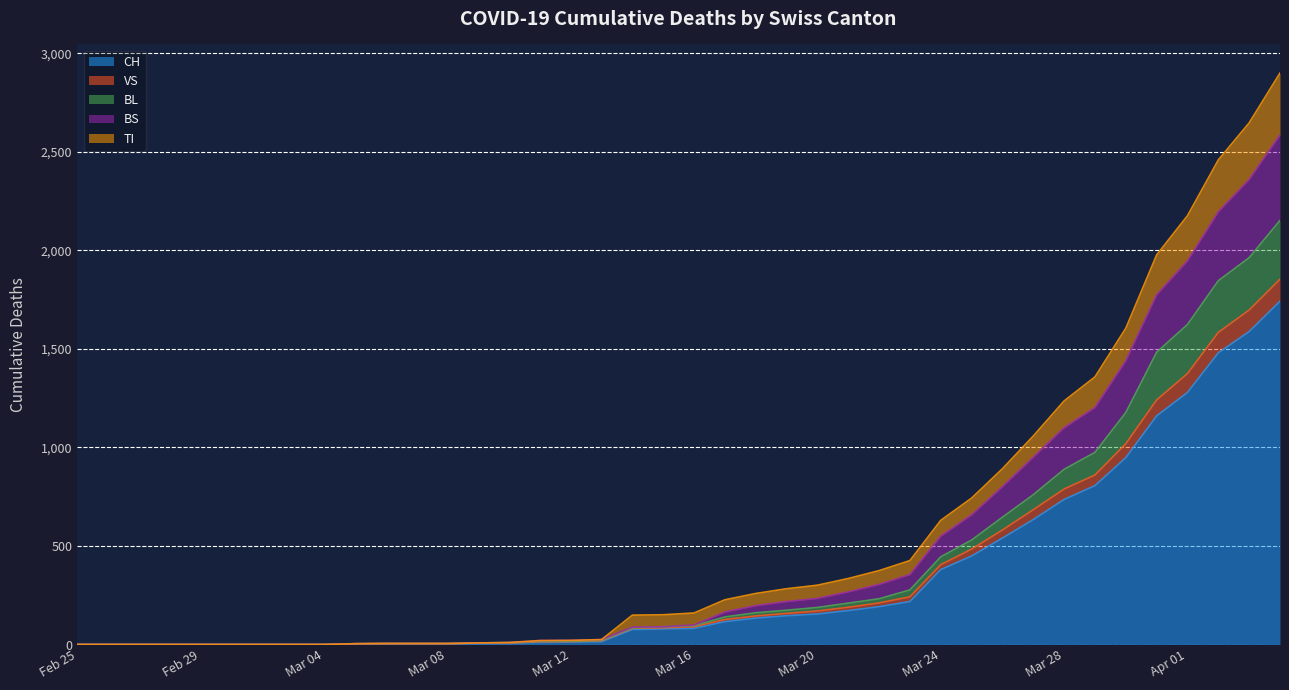

What is the maximum value for CH?

1742